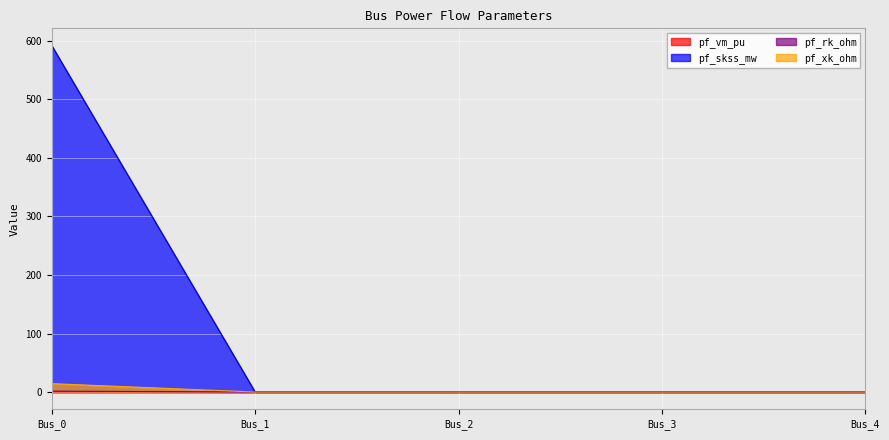

Is the value of pf_skss_mw at Bus_0 greater than the value of pf_xk_ohm at Bus_2?

Yes